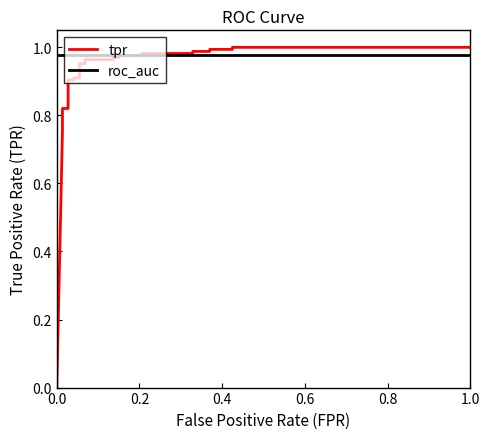

How many intersections are there between tpr and roc_auc?

1